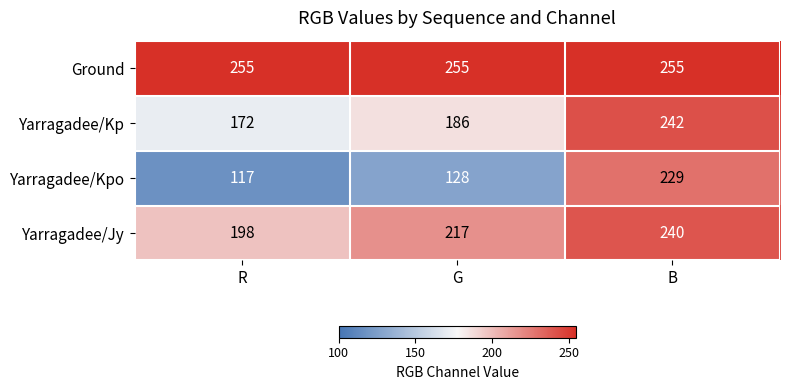

What is the sum of all Yarragadee/Jy values?

655